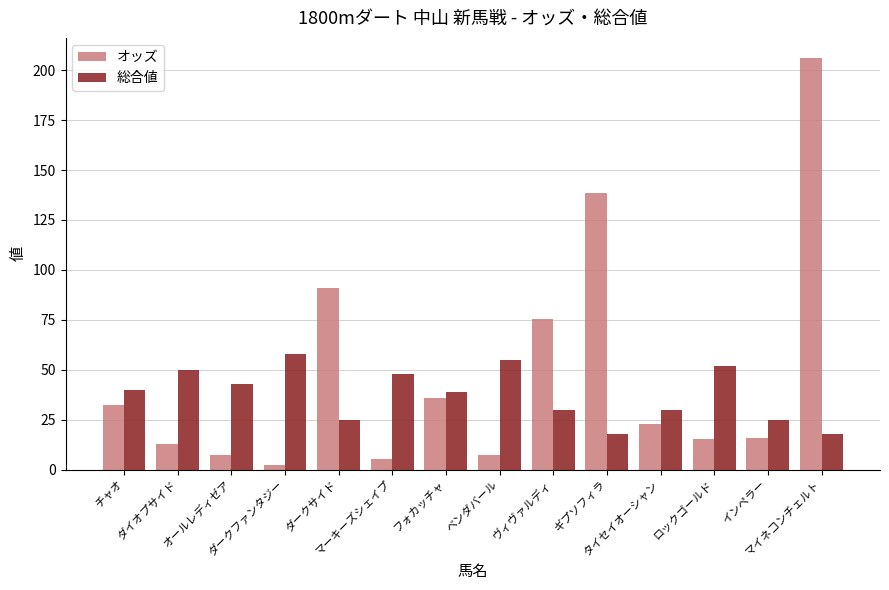

What are all the series names shown in the legend?

オッズ, 総合値